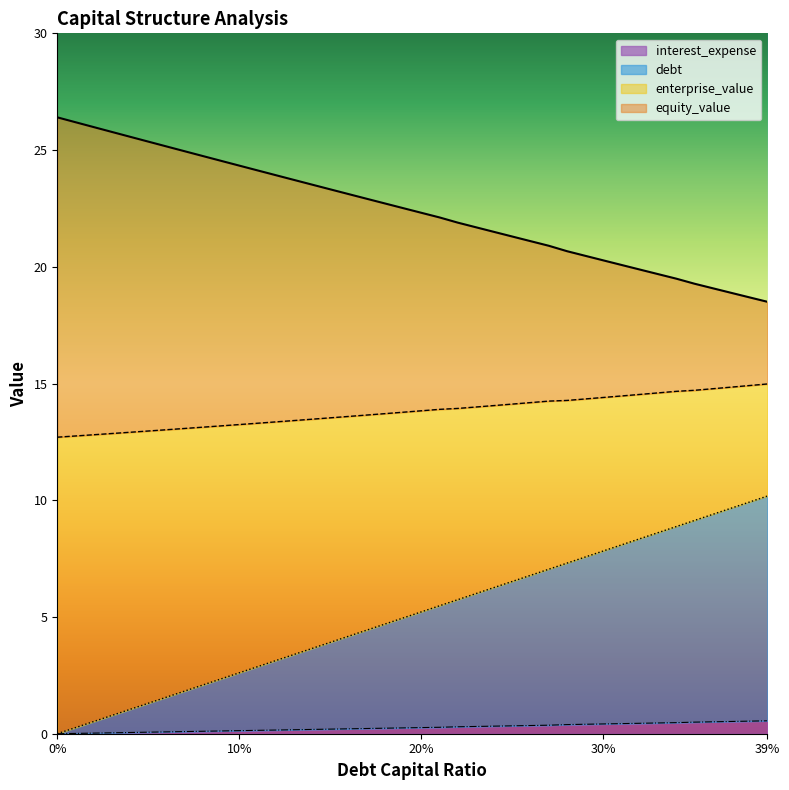

What is the highest value of the interest_expense series?

0.6